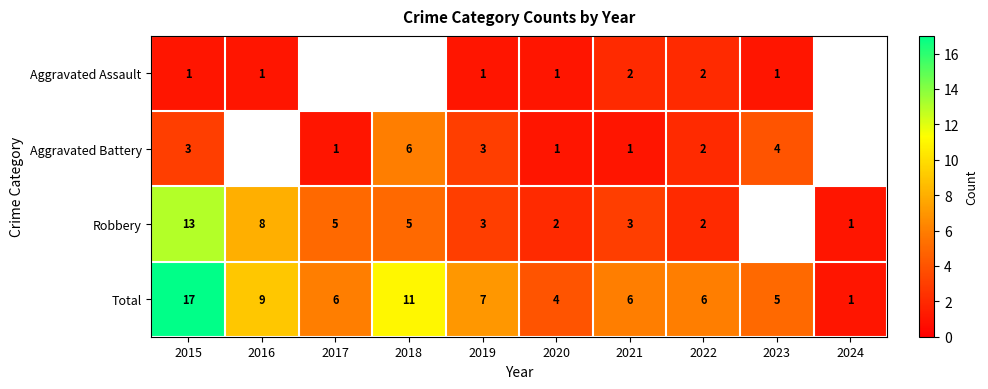

What is the spread (max minus min) of values at 2022?

4